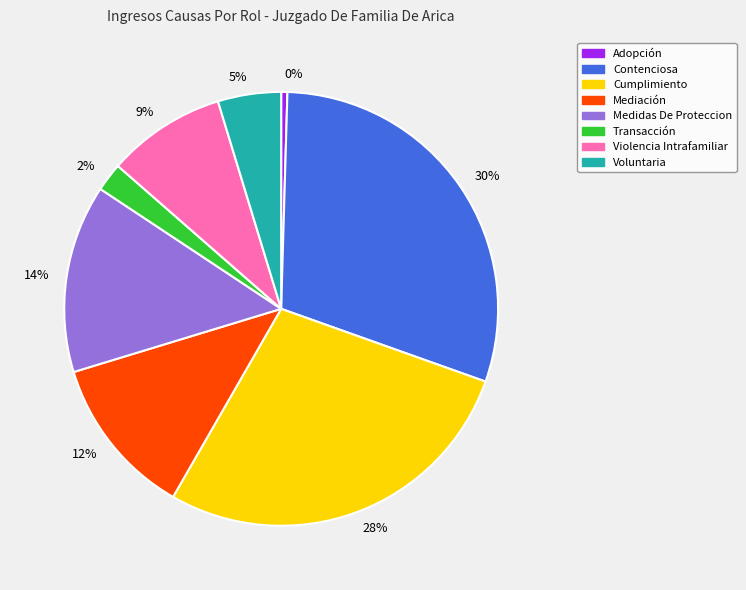

Which slice is the largest?

30%